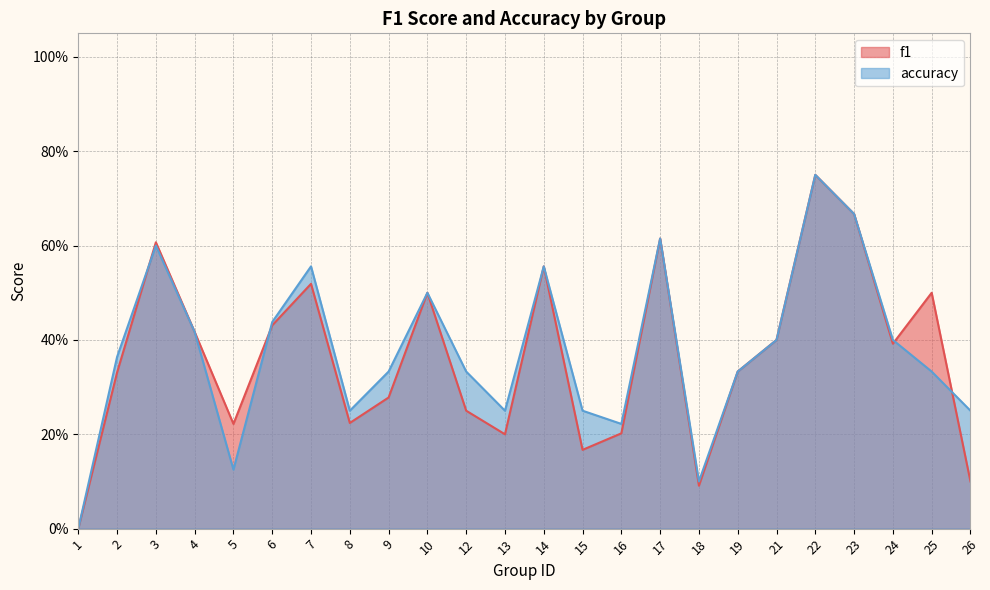

Which series ends up on top after the final intersection of f1 and accuracy?

accuracy